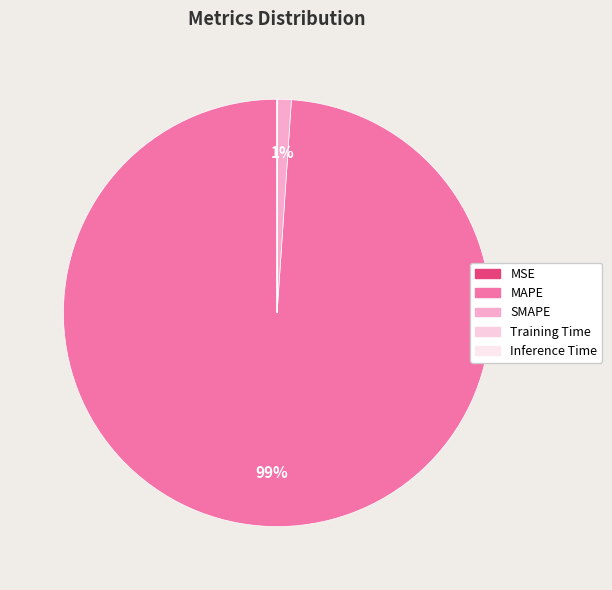

Which category has the biggest portion of the pie?

MAPE